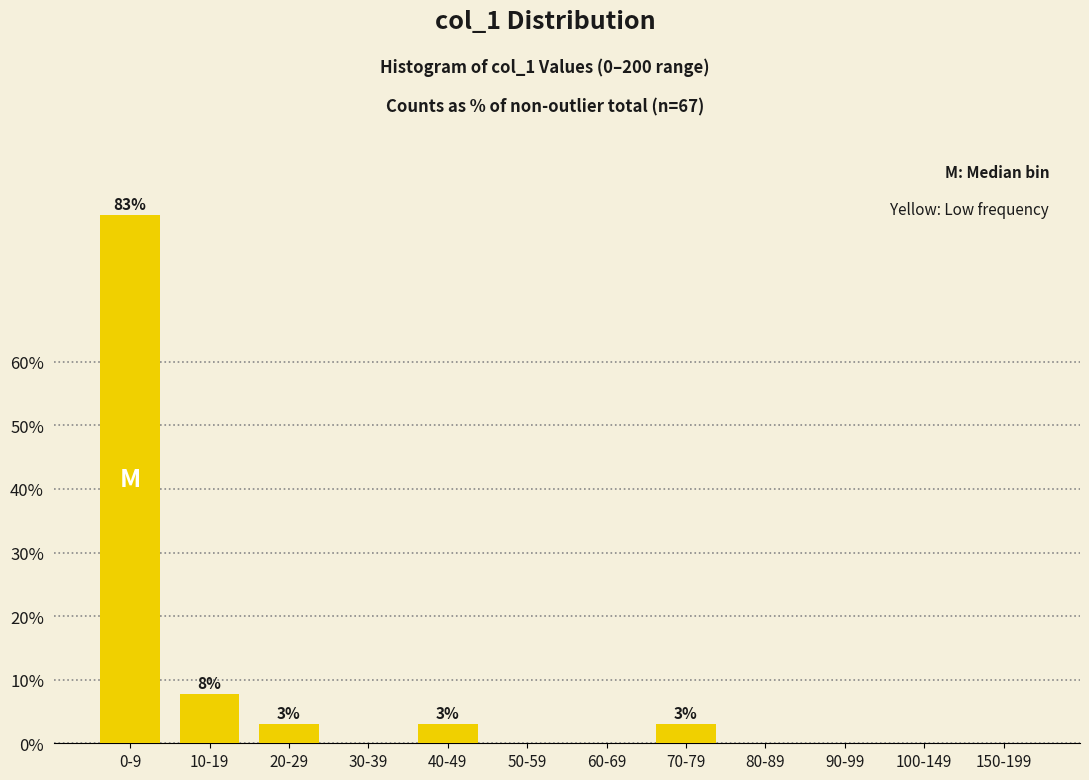

Reading right to left, extract all data points from this chart.

150-199=0.0	100-149=0.0	90-99=0.0	80-89=0.0	70-79=3.1	60-69=0.0	50-59=0.0	40-49=3.1	30-39=0.0	20-29=3.1	10-19=7.7	0-9=83.1